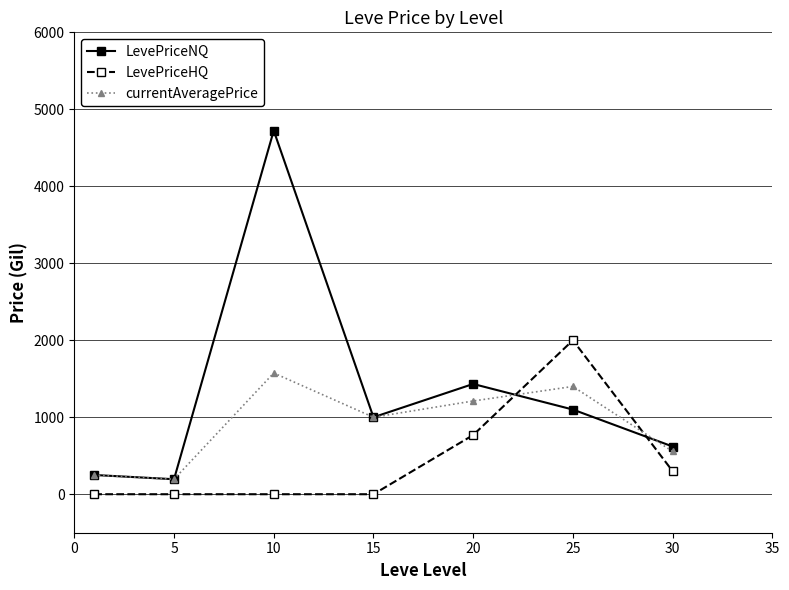

Which series has the largest range (max minus min)?

LevePriceNQ